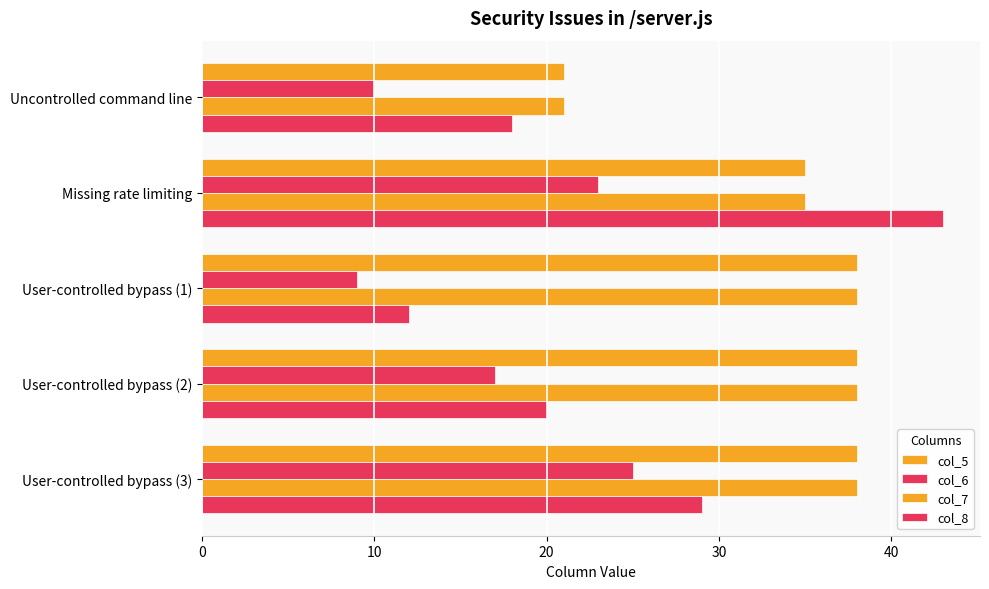

How many values in the col_7 series are below 38?

2